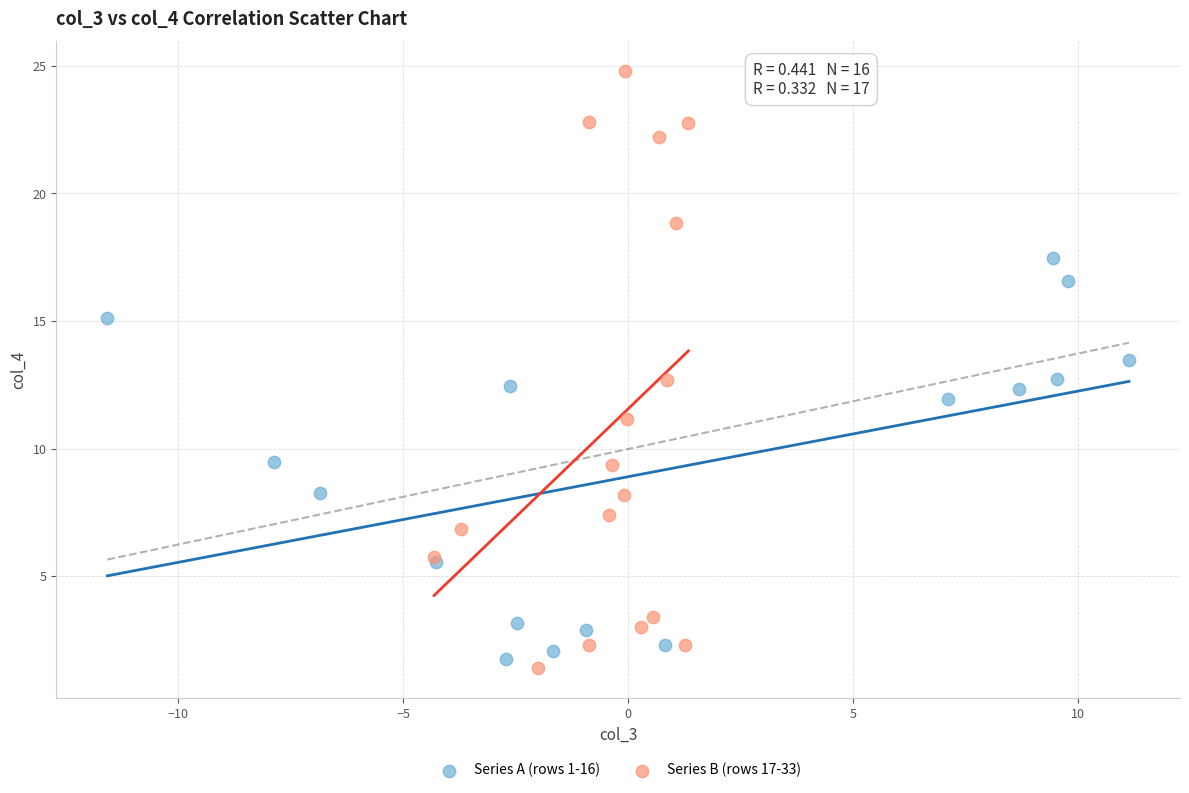

Which series contains the highest Y value?

Series B (rows 17-33)